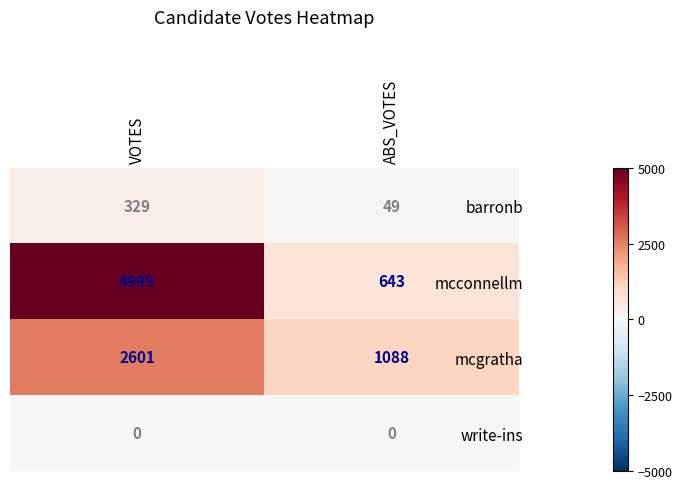

What is the maximum value shown in the chart?

4999